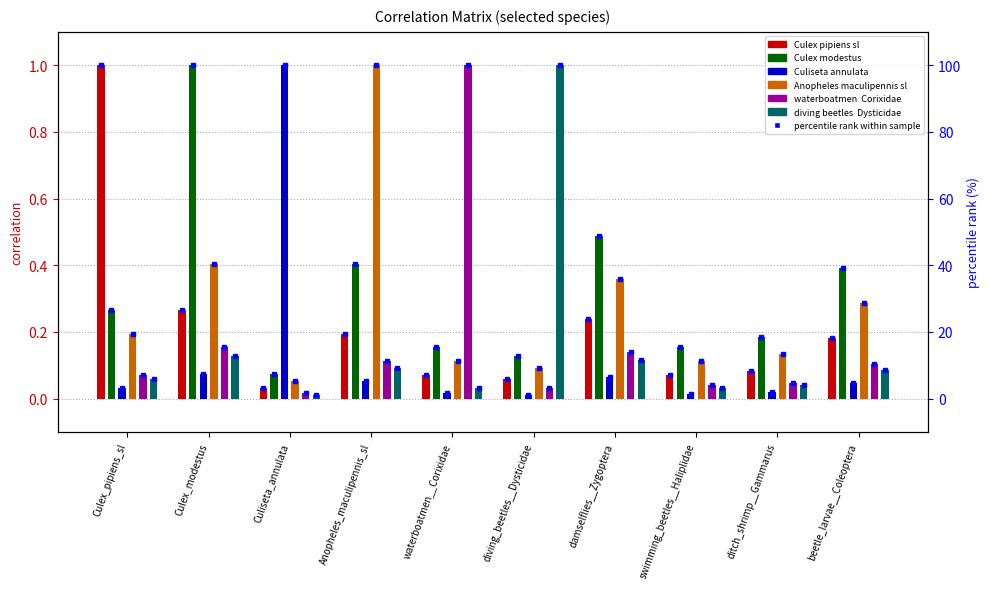

What is the highest value of the Culex_pipiens_sl series?

100.0